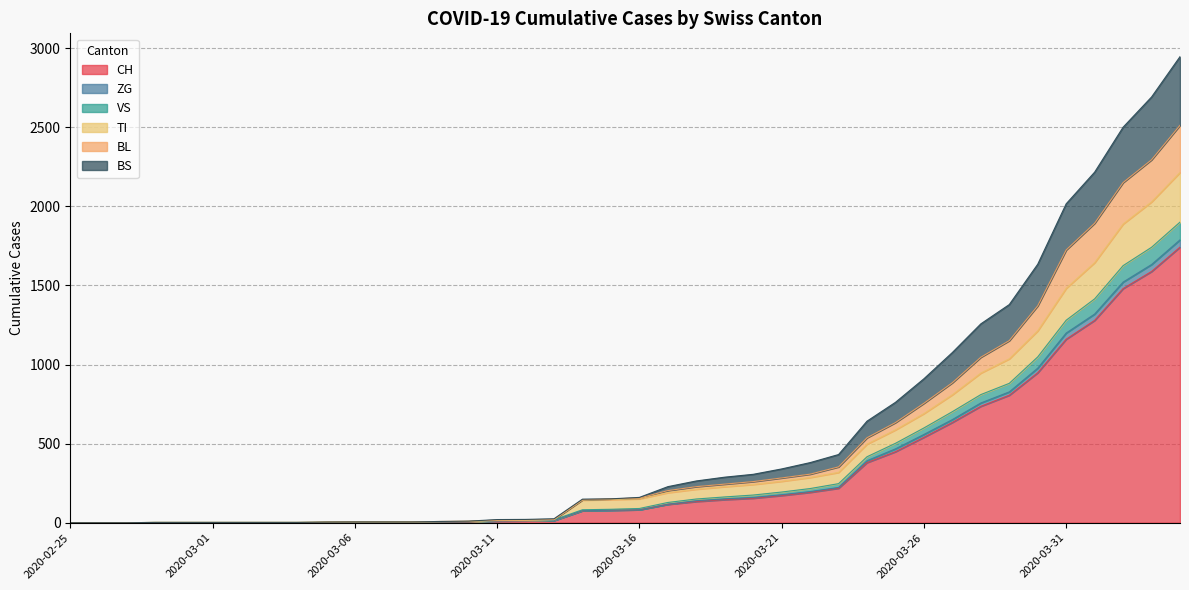

What is the spread (max minus min) of values at 2020-03-08?

2